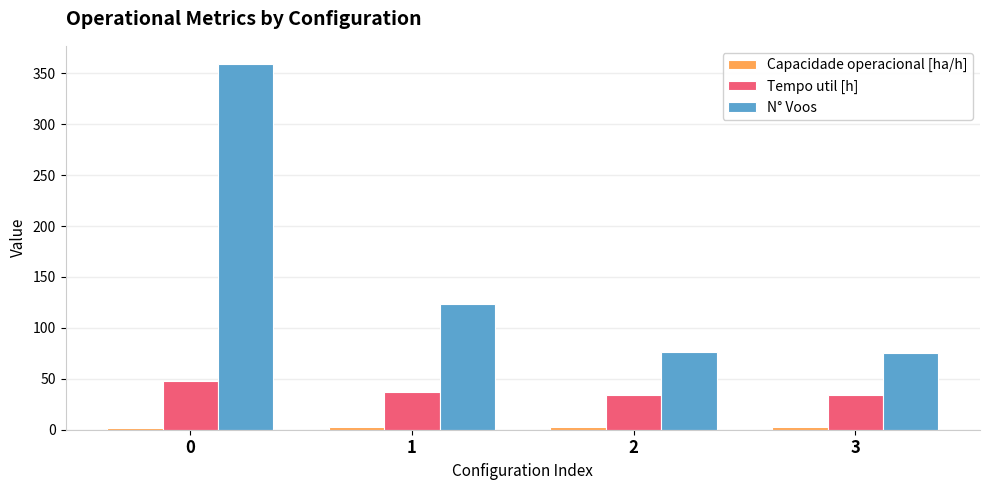

What is the total value across all series at 3?

111.9